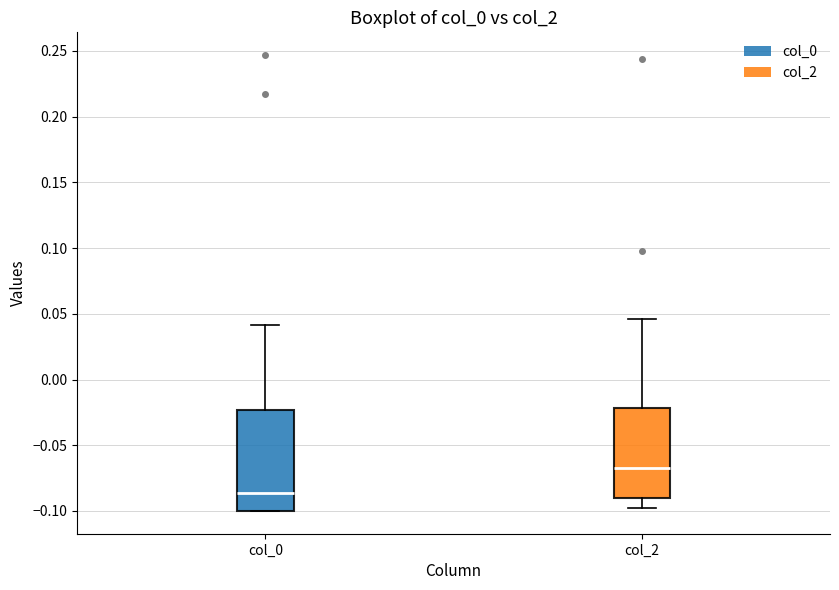

Reading left to right, read every box against the y-axis: the position of its median line, the range the box covers, and the ends of its whiskers. The values are not printed on the chart, so give them approximately, as read against the axis.

col_0: median -0.085, box -0.100 to -0.025, whiskers -0.100 to 0.040
col_2: median -0.065, box -0.090 to -0.020, whiskers -0.100 to 0.045